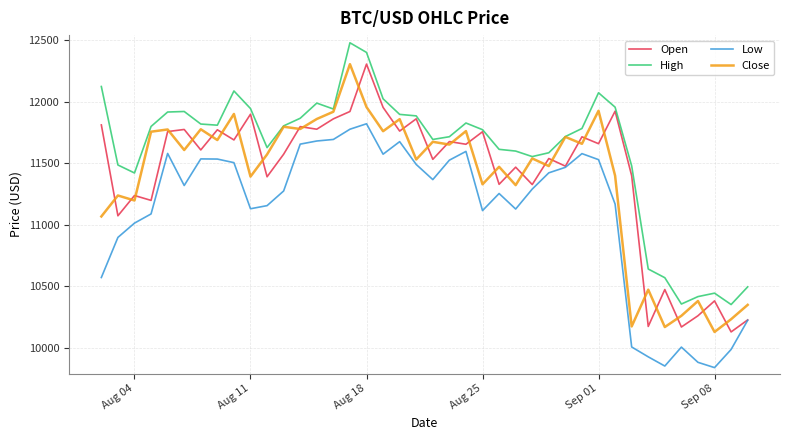

Which series has the largest total across all categories?

High